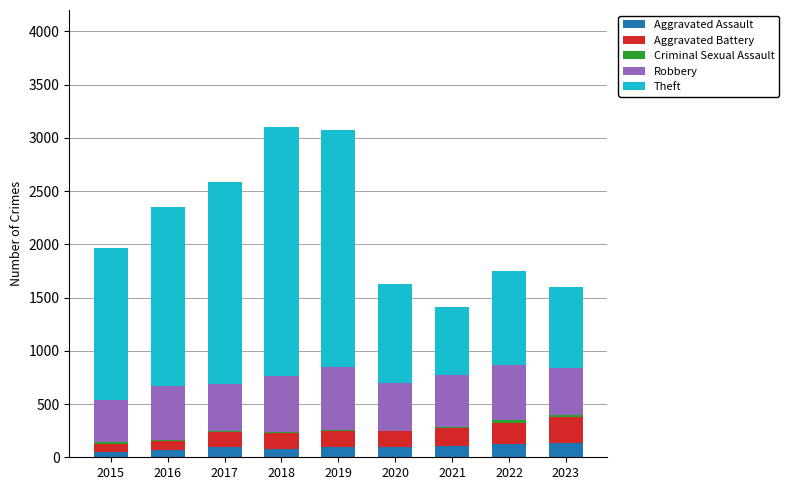

The Aggravated Assault series shows 94 at 2020. True or false?

True